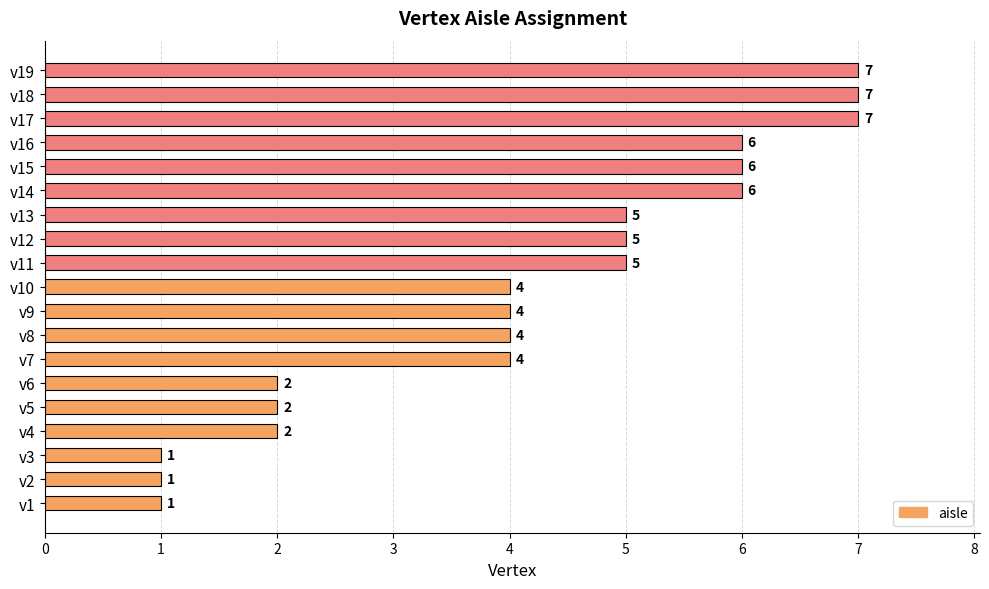

Read the value at v17.

7